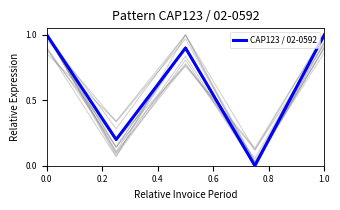

What is the average value?

0.6